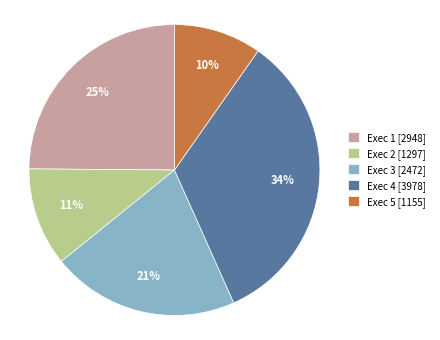

Count the number of slices in the pie.

5